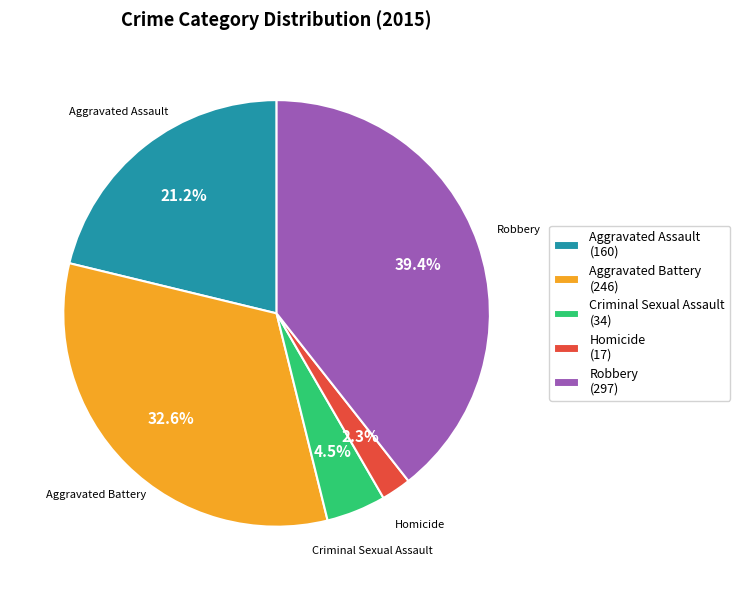

Rank the categories by value from lowest to highest.

Homicide, Criminal Sexual Assault, Aggravated Assault, Aggravated Battery, Robbery